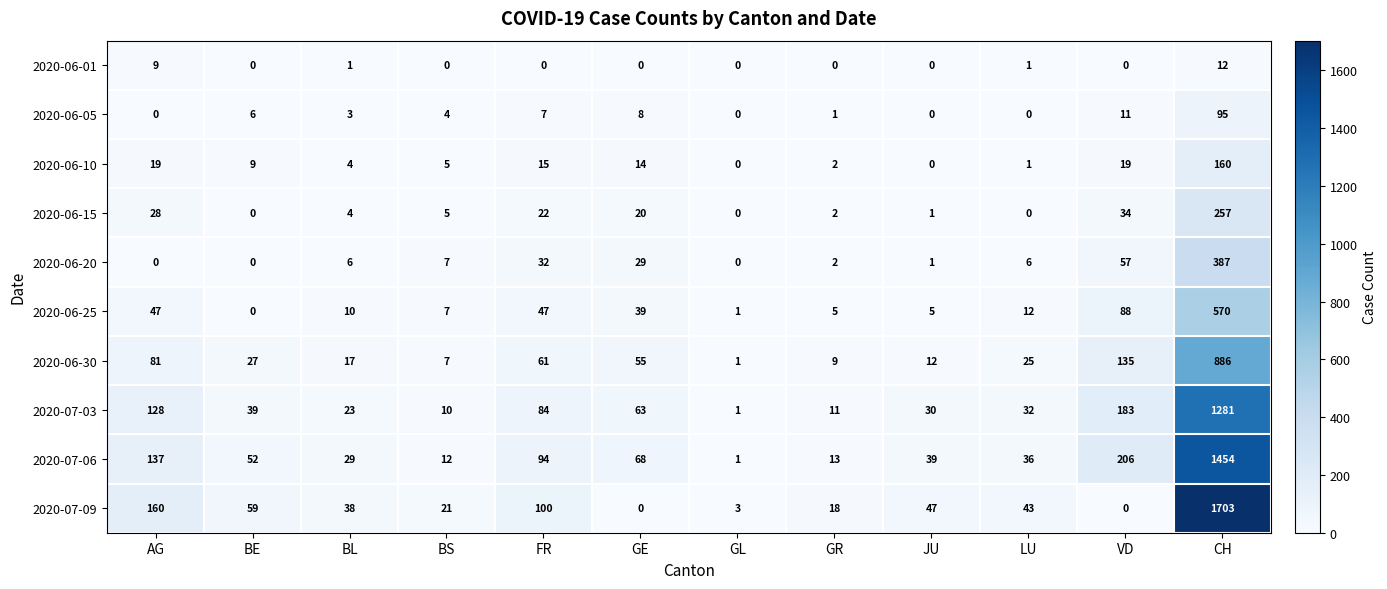

What is the sum of all 2020-06-01 values?

23